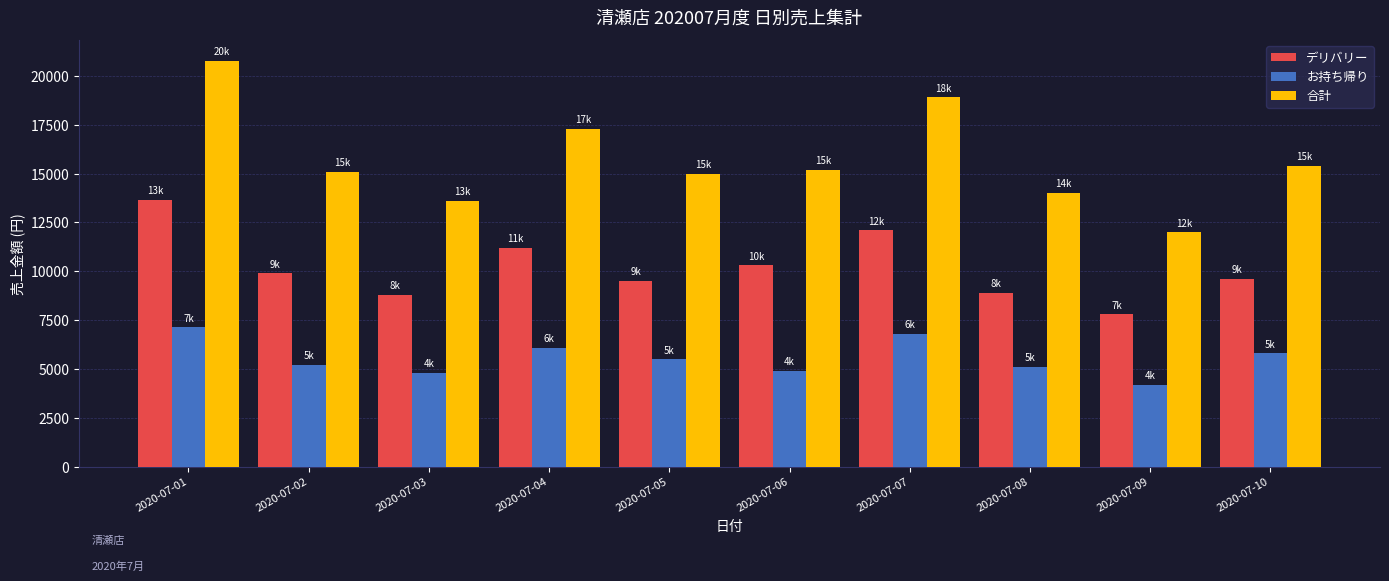

What is the total value across all series at 2020-07-01?

41586